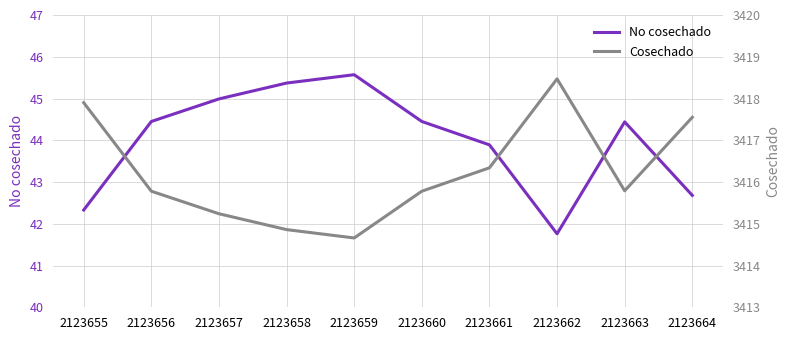

List the labels in order of No cosechado value, smallest first.

2123662, 2123655, 2123664, 2123661, 2123663, 2123660, 2123656, 2123657, 2123658, 2123659